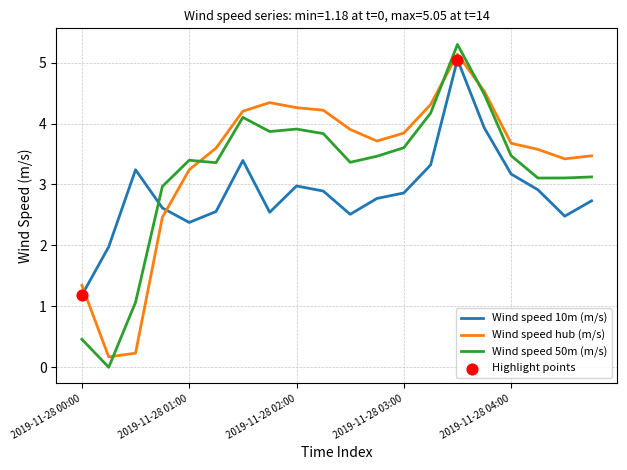

Which series has the largest range (max minus min)?

Wind speed 50m (m/s)